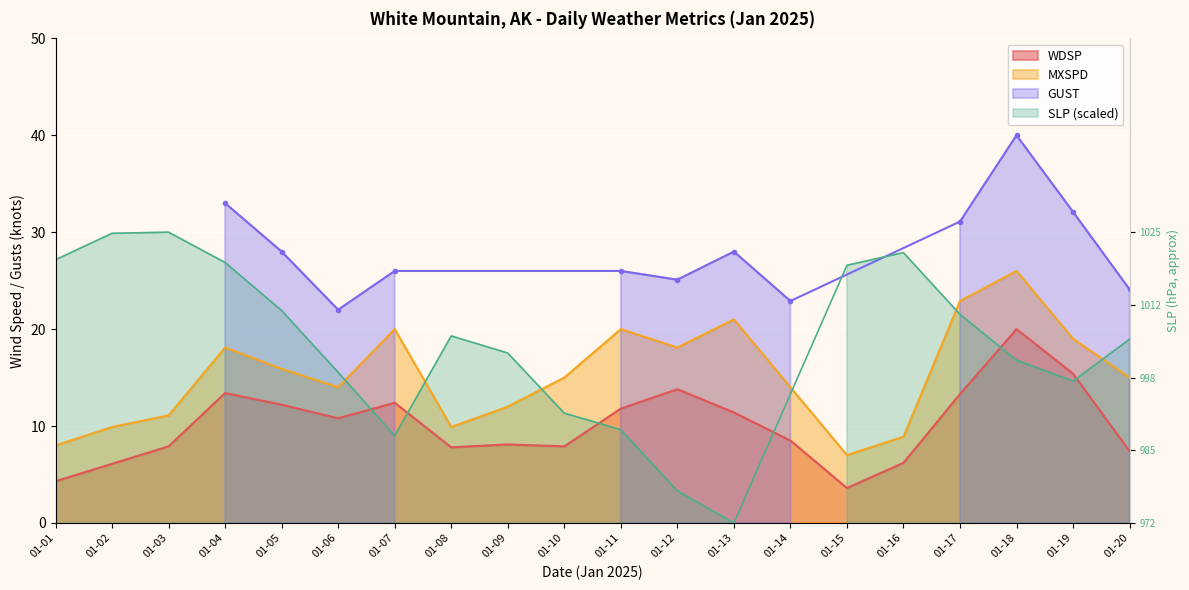

Rank the categories by MXSPD value from highest to lowest.

01-18, 01-17, 01-13, 01-07, 01-11, 01-19, 01-04, 01-12, 01-05, 01-10, 01-20, 01-06, 01-14, 01-09, 01-03, 01-02, 01-08, 01-16, 01-01, 01-15